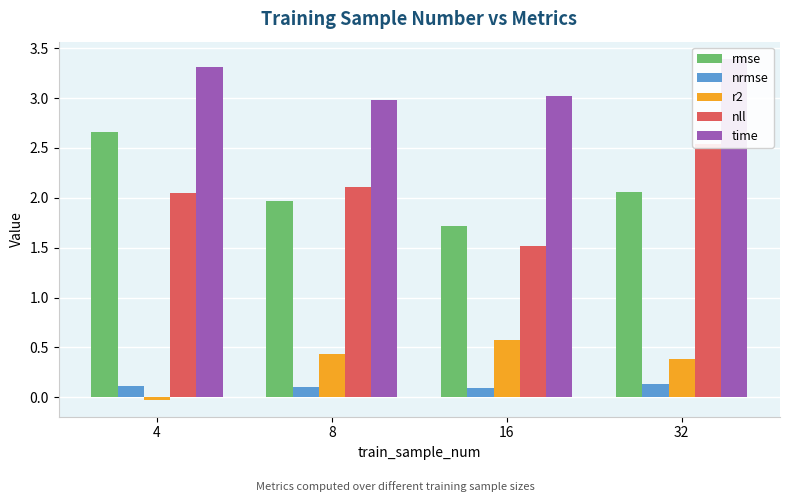

Between 16 and 4, which is larger?

4